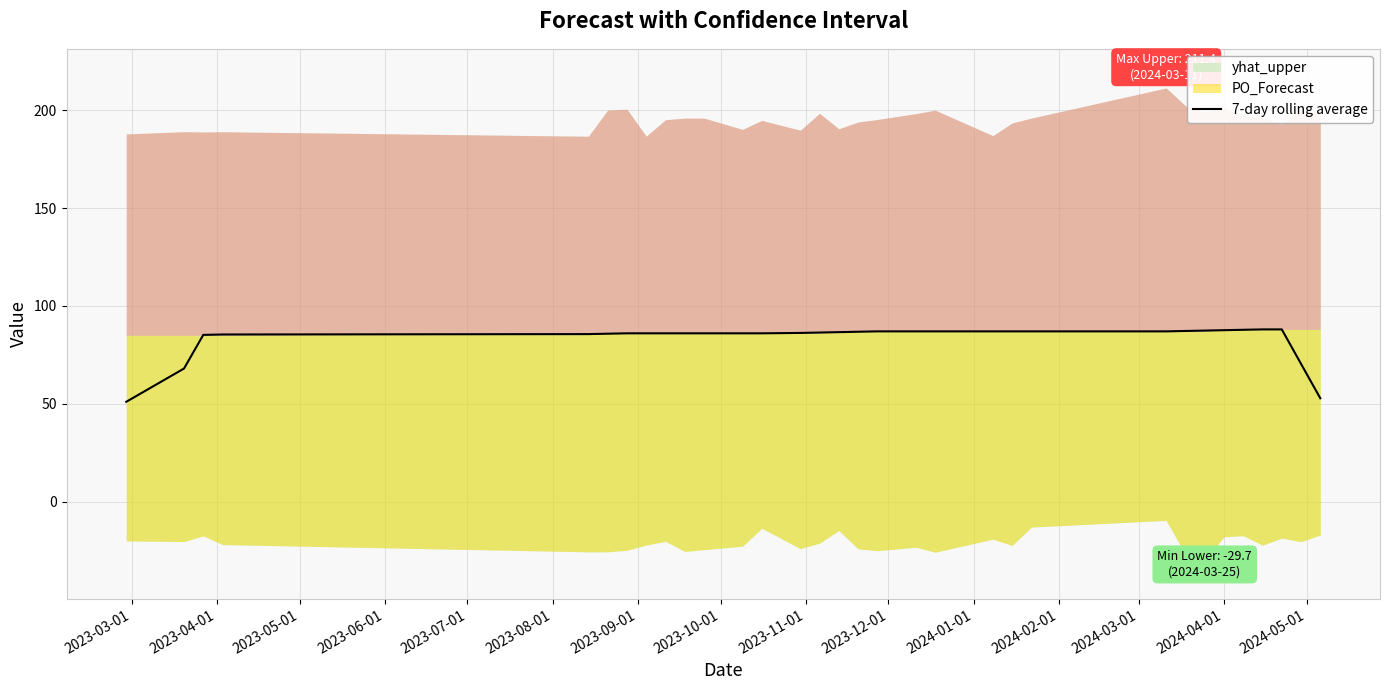

How many values exceed 86?

17